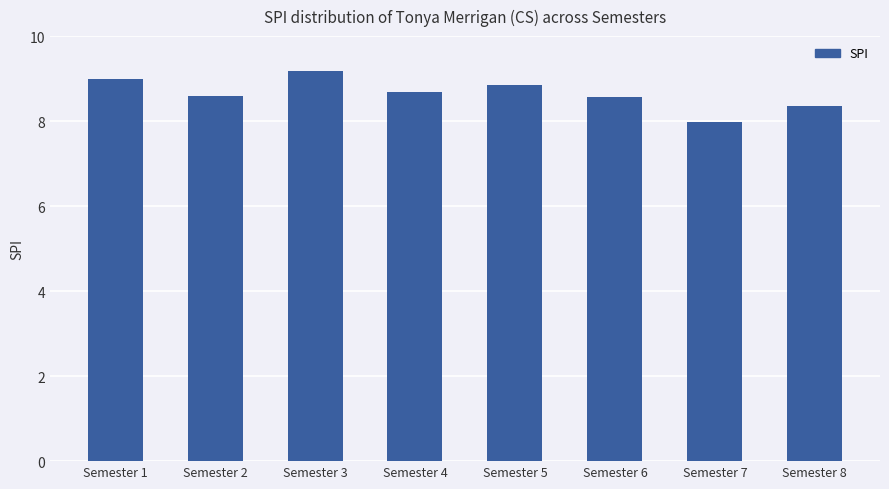

The value at Semester 5 is 15.6. True or false?

False